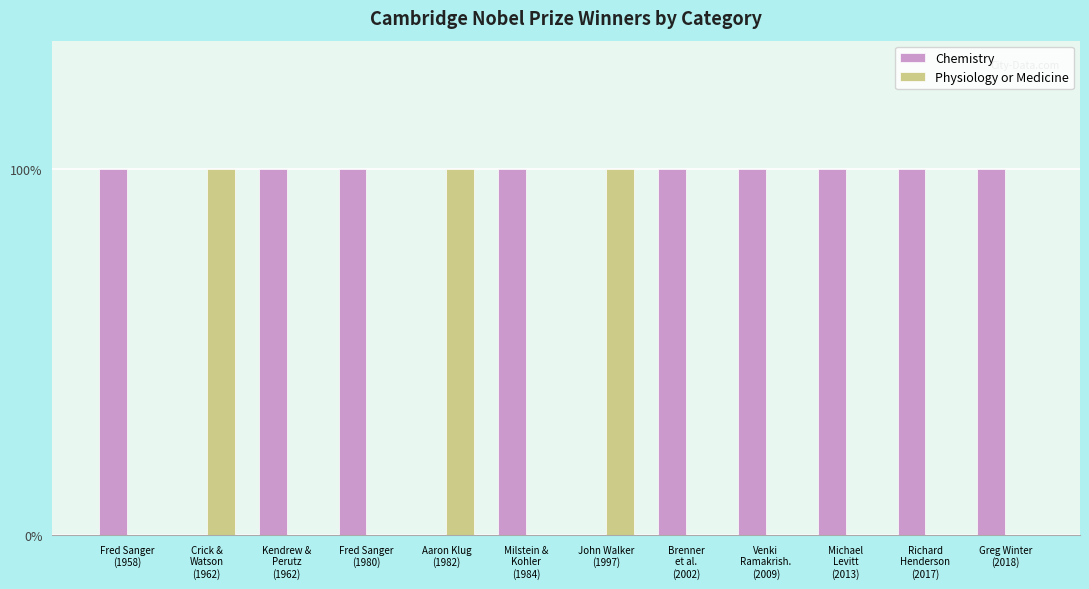

Reading left to right, extract all data points from this chart.

Chemistry: 1	0	1	1	0	1	0	1	1	1	1	1
Physiology or Medicine: 0	1	0	0	1	0	1	0	0	0	0	0